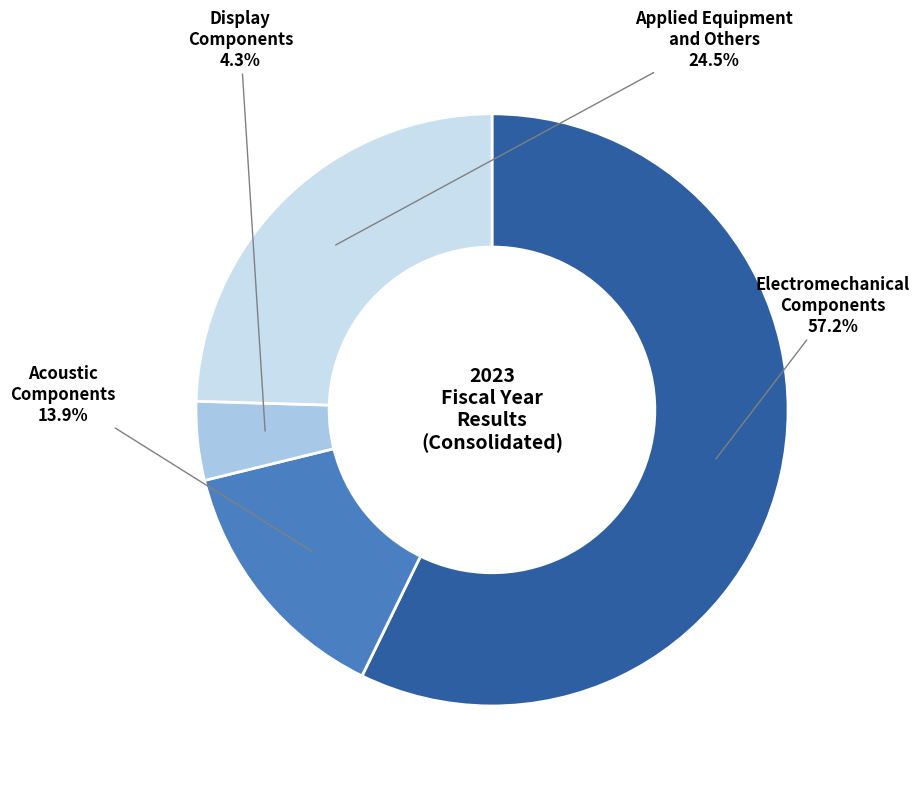

What percentage do Acoustic Components and Display Components together represent?

18.2%